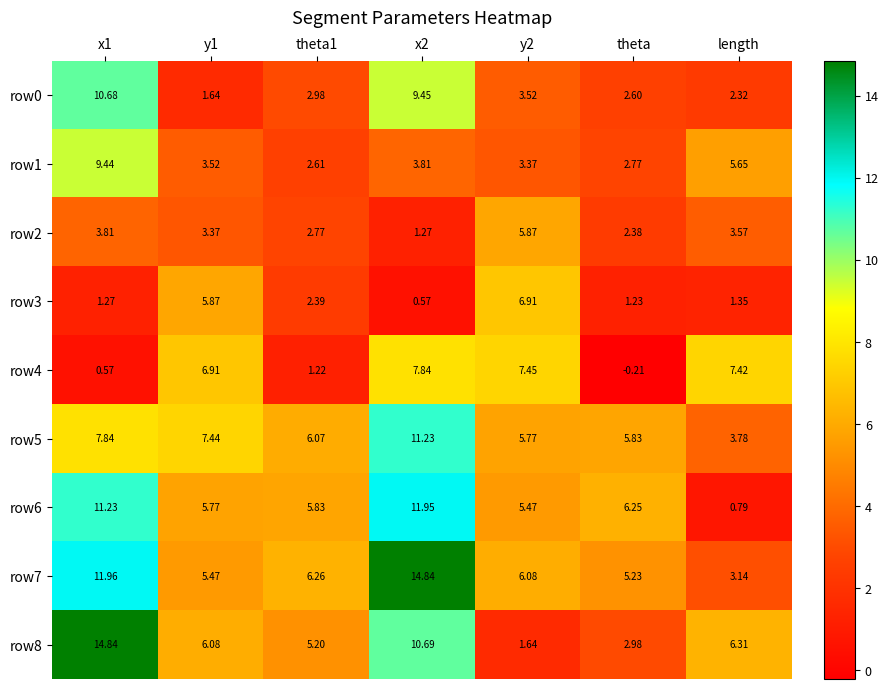

Is the value of row0 at theta1 greater than the value of row7 at y1?

No